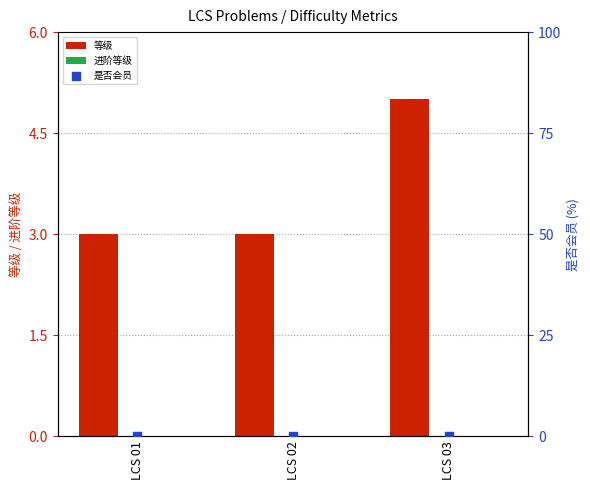

At which category is the sum across all series the highest?

LCS 03